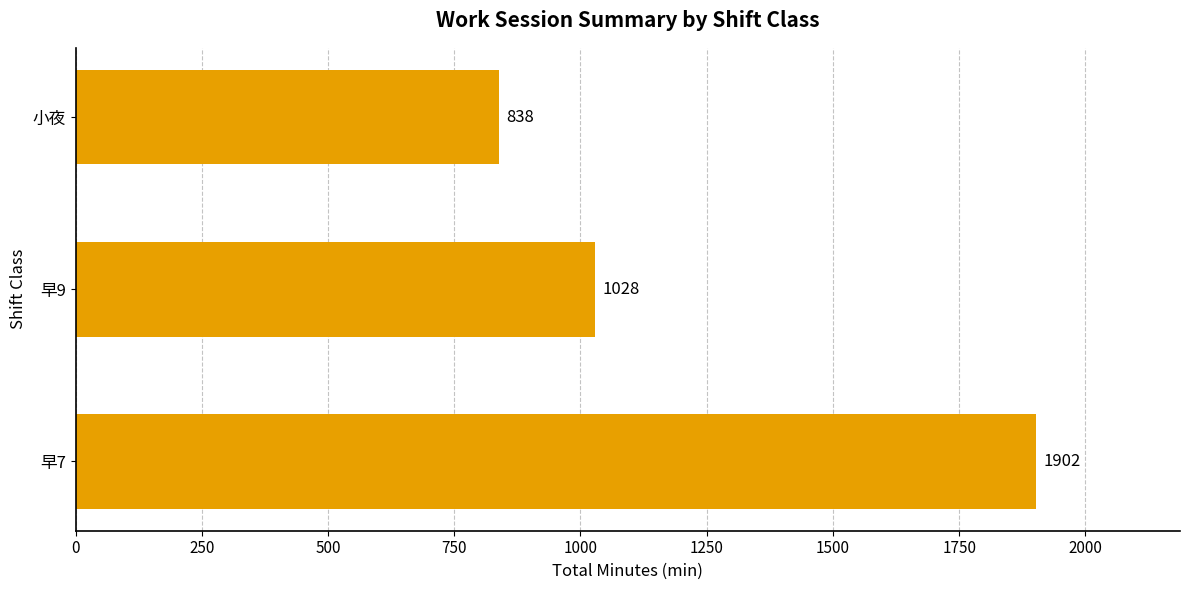

Approximately how many times larger is the value at 早7 compared to 小夜?

2.3